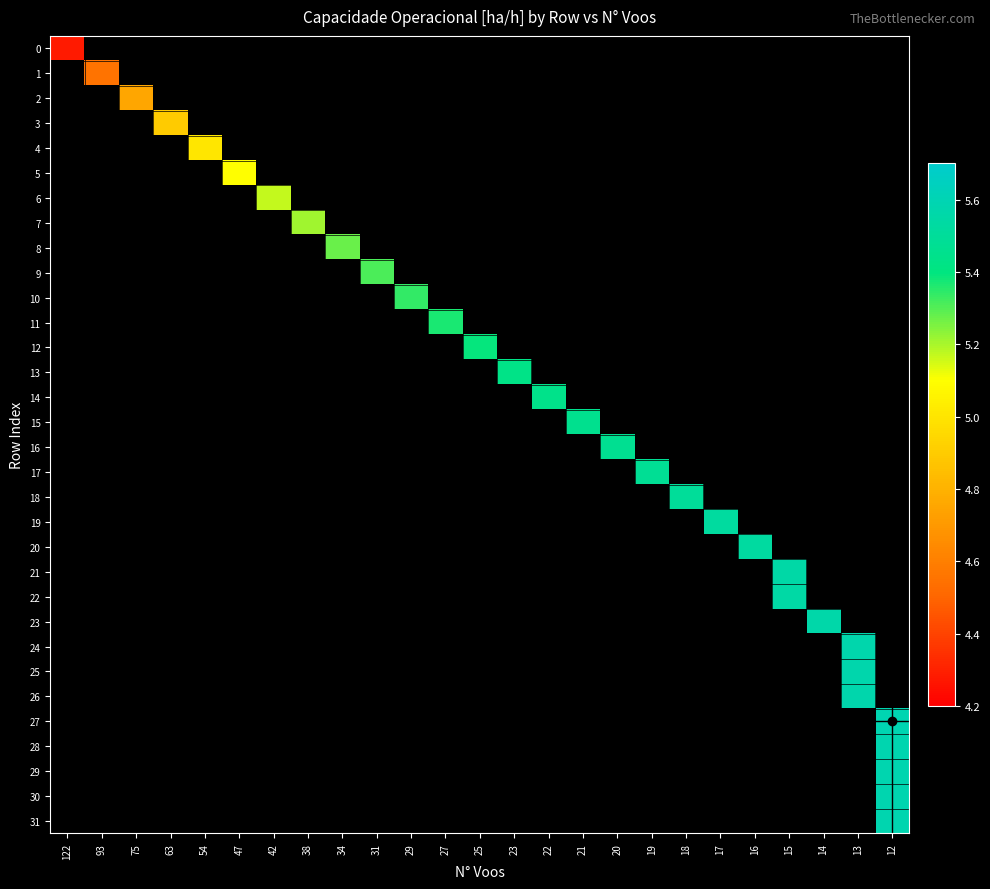

How many data points does each series have?

25